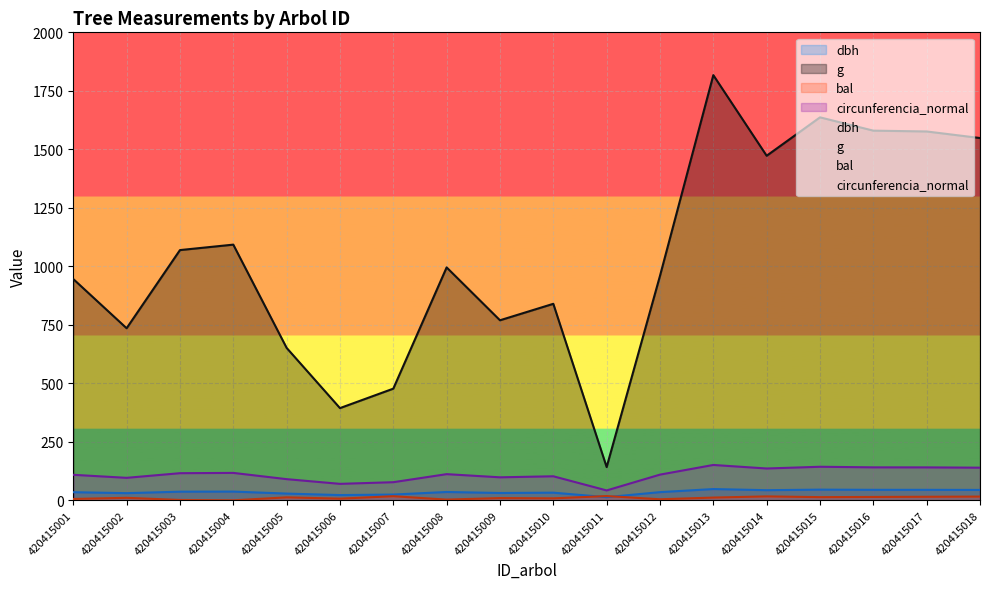

Reading left to right, what are all the values shown in this chart?

dbh: 34.7	30.6	36.9	37.3	28.8	22.4	24.6	35.6	31.3	32.7	13.4	35.0	48.1	43.3	45.6	44.9	44.8	44.4
g: 945.7	735.4	1069.4	1092.7	651.4	394.1	477.2	995.4	769.5	839.8	142.1	959.4	1817.1	1472.5	1636.7	1579.8	1576.3	1548.3
bal: 5.8	10.7	1.6	0.0	12.7	7.2	17.6	3.1	9.6	8.4	18.2	4.5	11.7	16.8	13.6	14.4	15.2	16.0
circunferencia_normal: 109.0	96.1	115.9	117.2	90.5	70.4	77.4	111.8	98.3	102.7	42.2	109.8	151.1	136.0	143.4	140.9	140.7	139.5